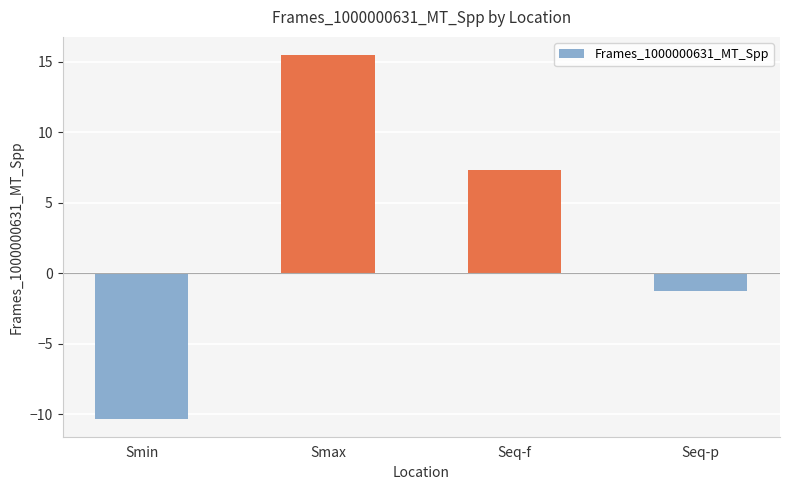

At which label does the data first exceed 7?

Smax